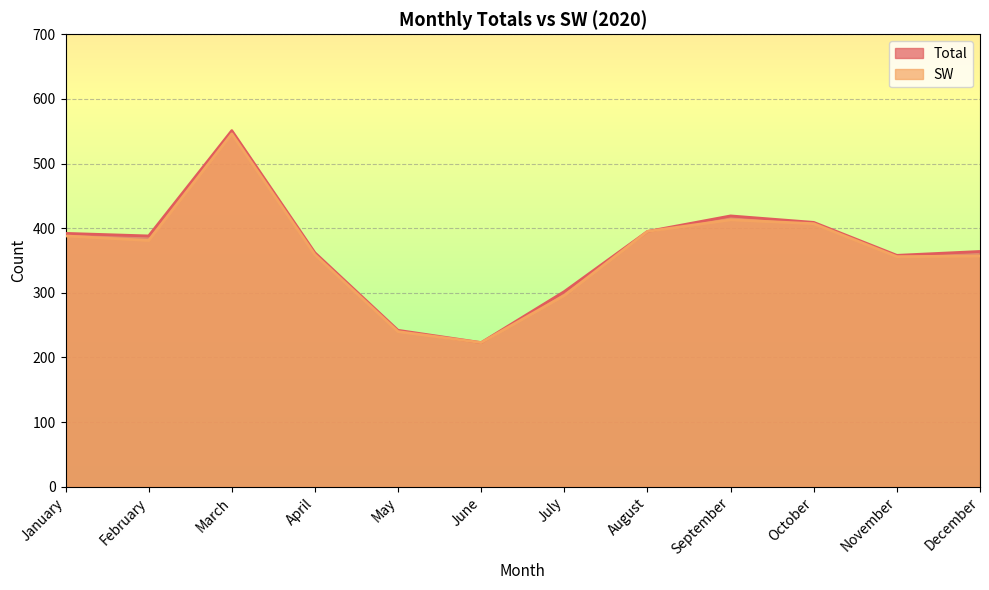

At which category is the sum across all series the highest?

March